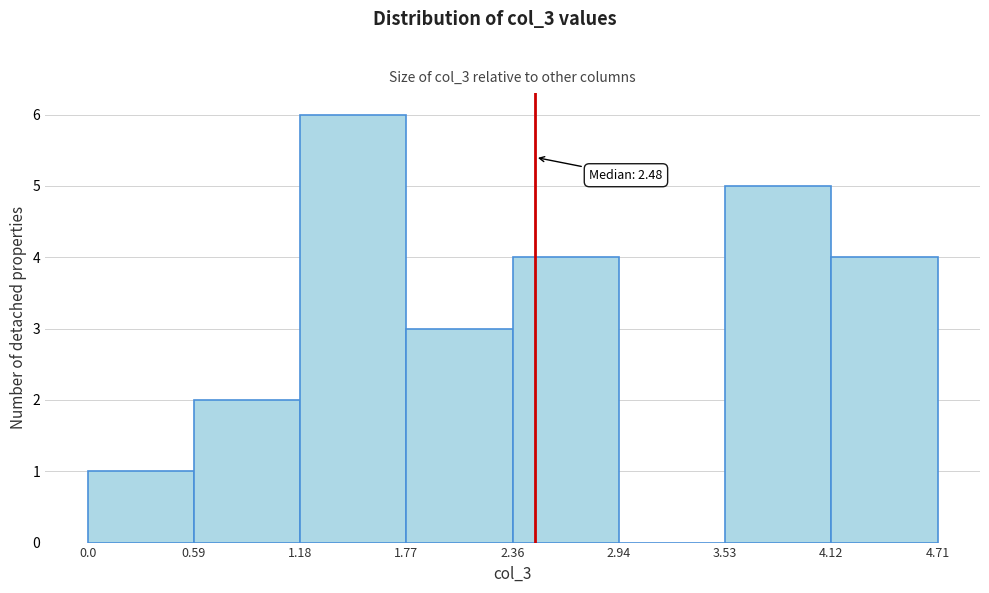

Which range on the x-axis has the tallest bar?

1.18 to 1.77